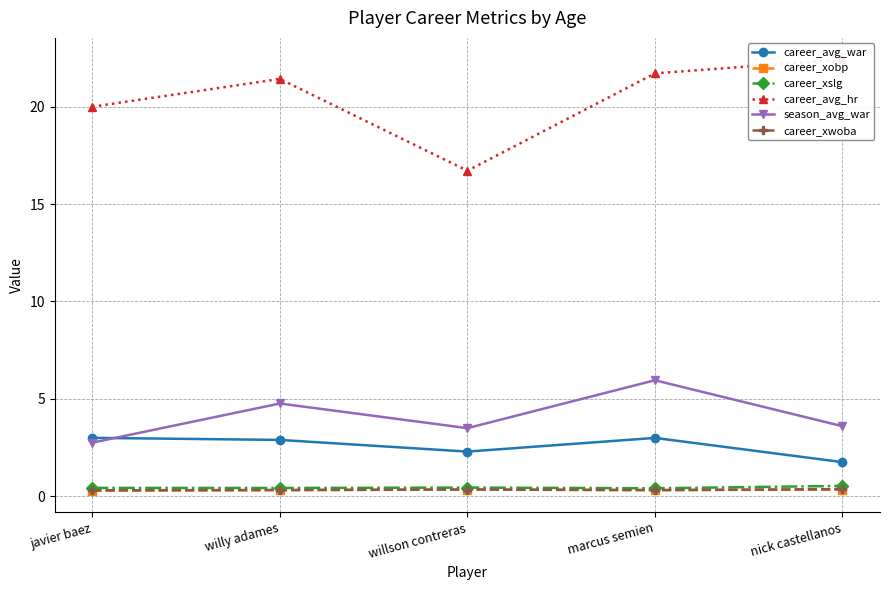

Which series has the largest total across all categories?

career_avg_hr